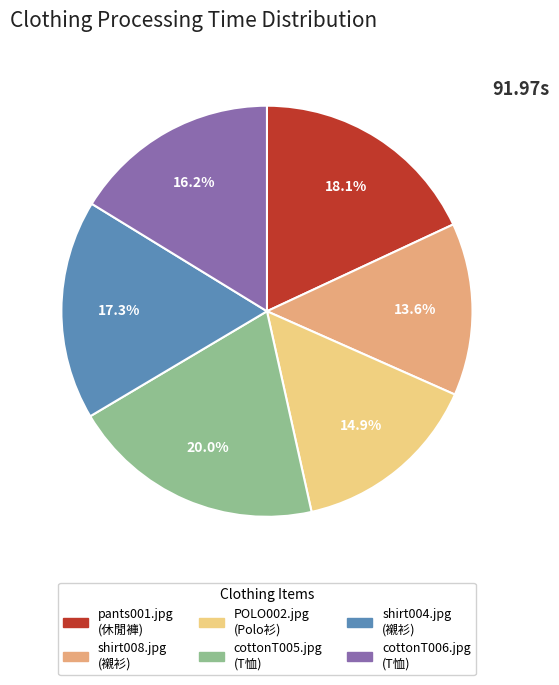

Which has a higher value, pants001.jpg or POLO002.jpg?

pants001.jpg